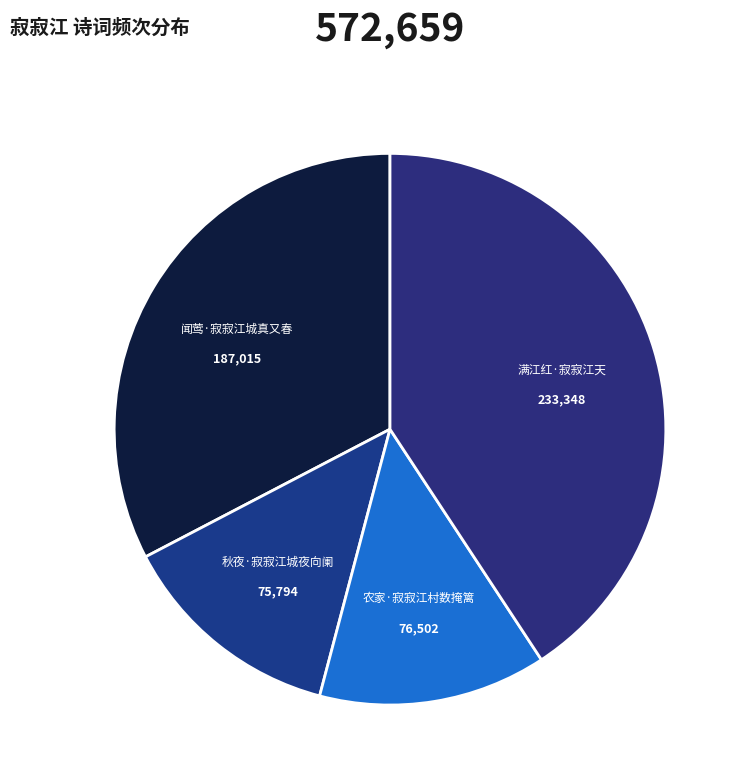

Do 满江红·寂寂江天 and 农家·寂寂江村数掩篱 together represent more than half of the pie?

Yes